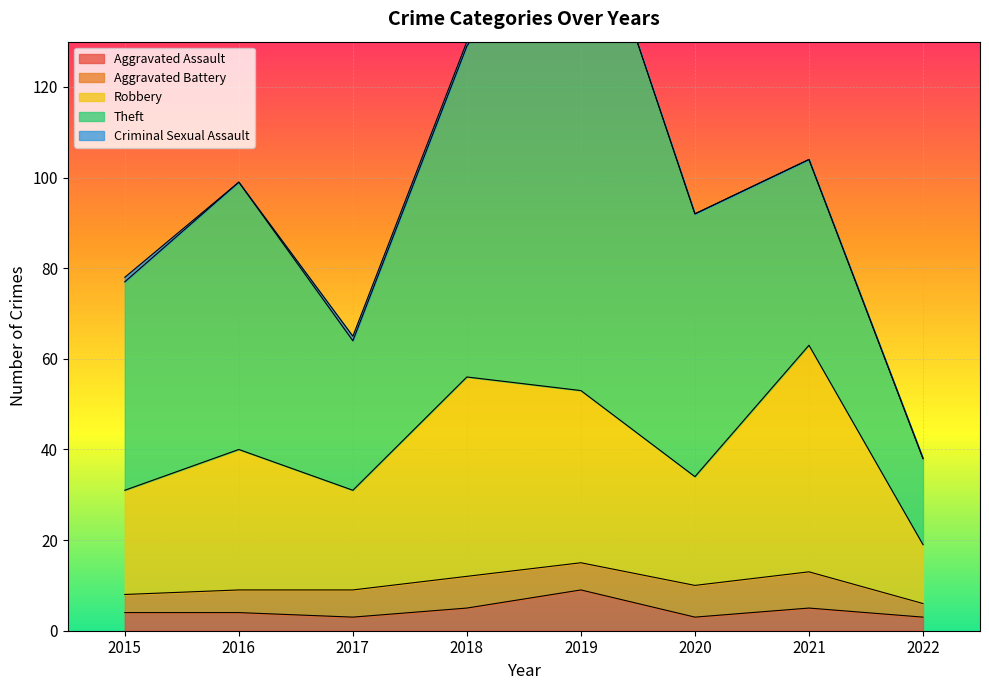

At which category does Aggravated Battery reach its first local valley?

2019